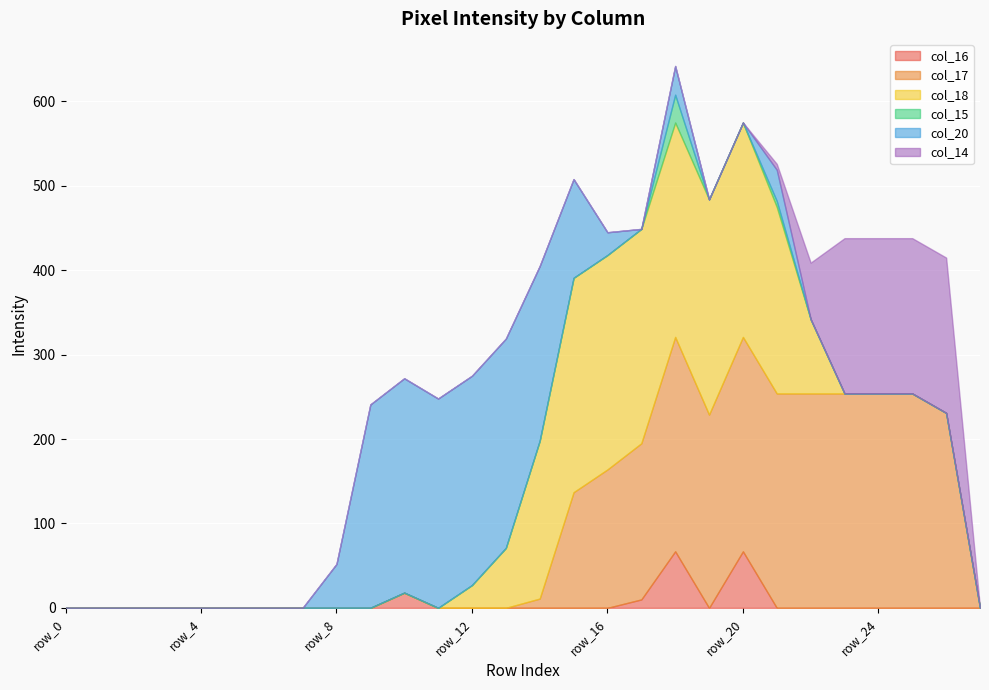

At which label does col_14 reach its minimum?

row_0